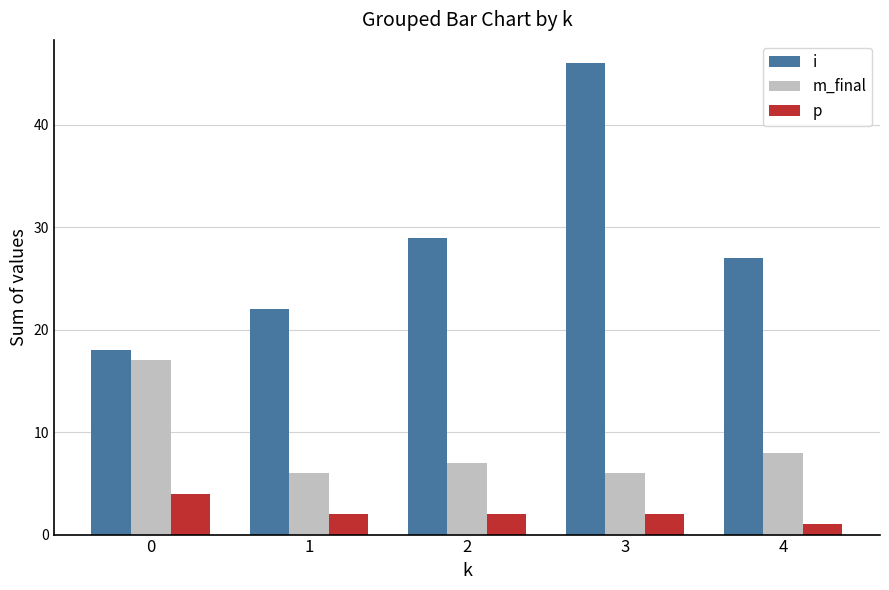

Which series has the largest range (max minus min)?

i